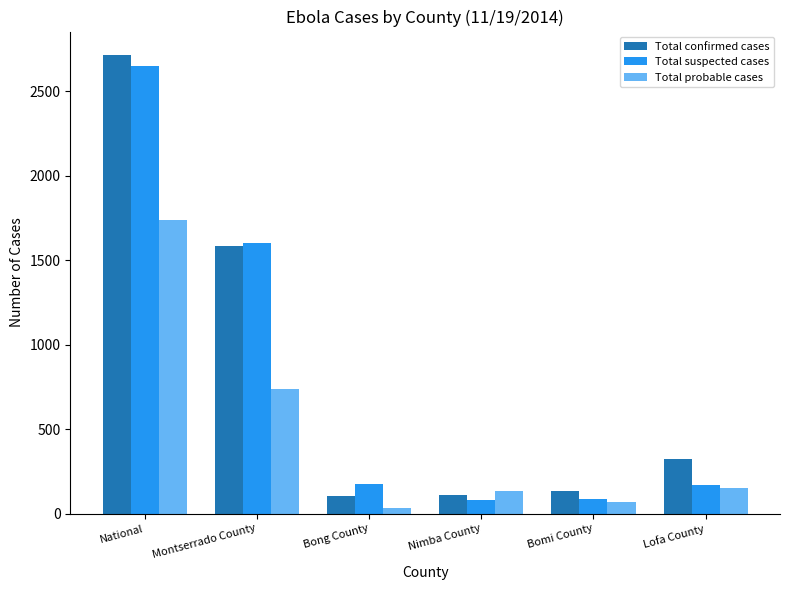

The value of Total suspected cases at Montserrado County is 1600. True or false?

True